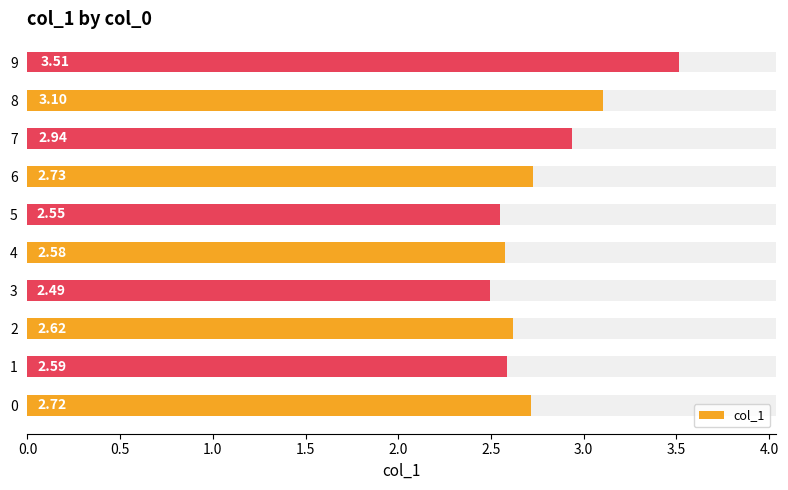

Read the value at 3.

2.5